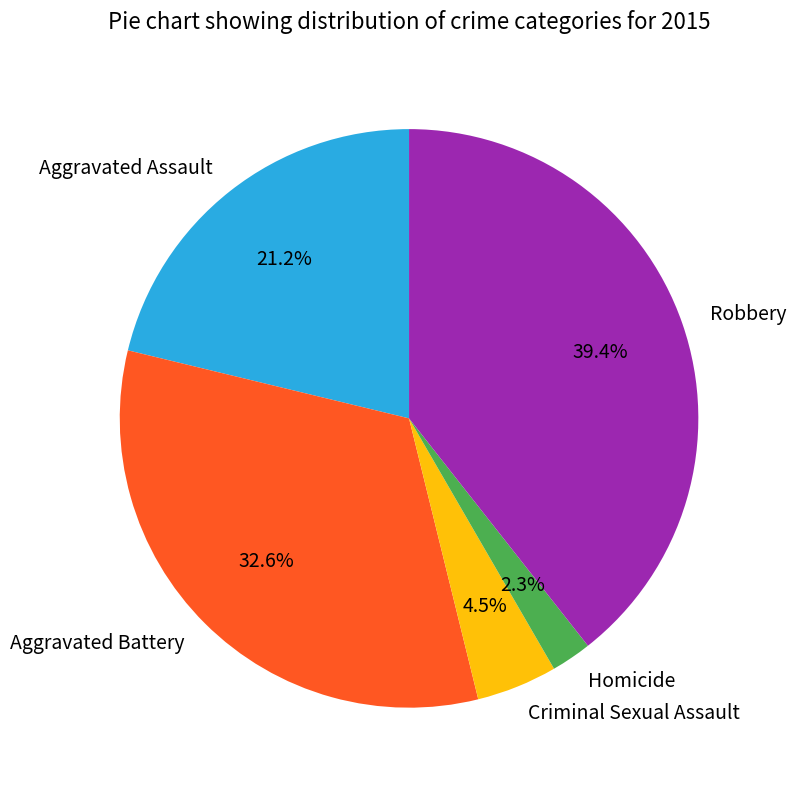

To the nearest percent, what portion does Robbery represent?

39%